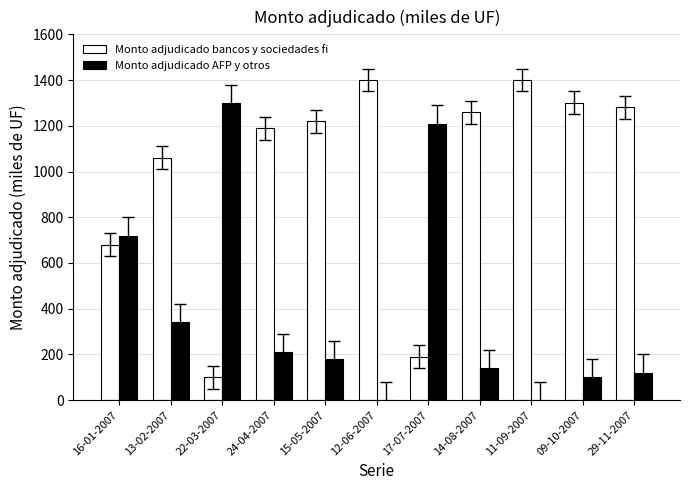

What is the sum of all Monto adjudicado bancos y sociedades fi values?

11080